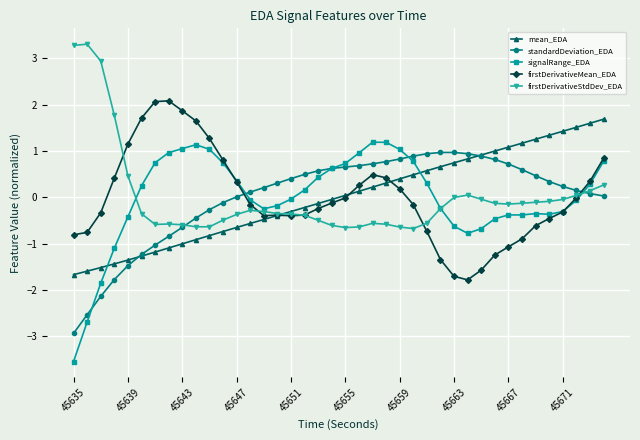

How many data points in signalRange_EDA are above 0?

20